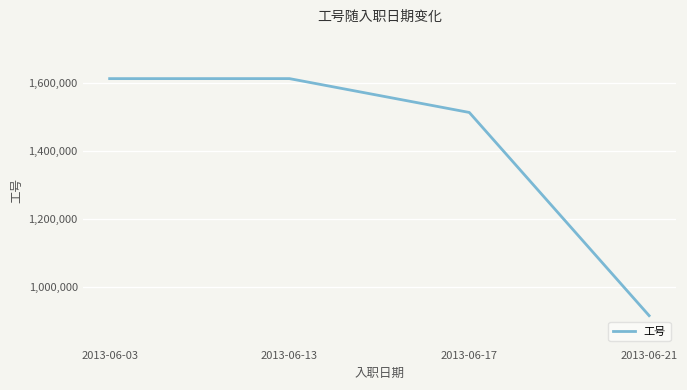

Which category has the lowest value across all series?

2013-06-21